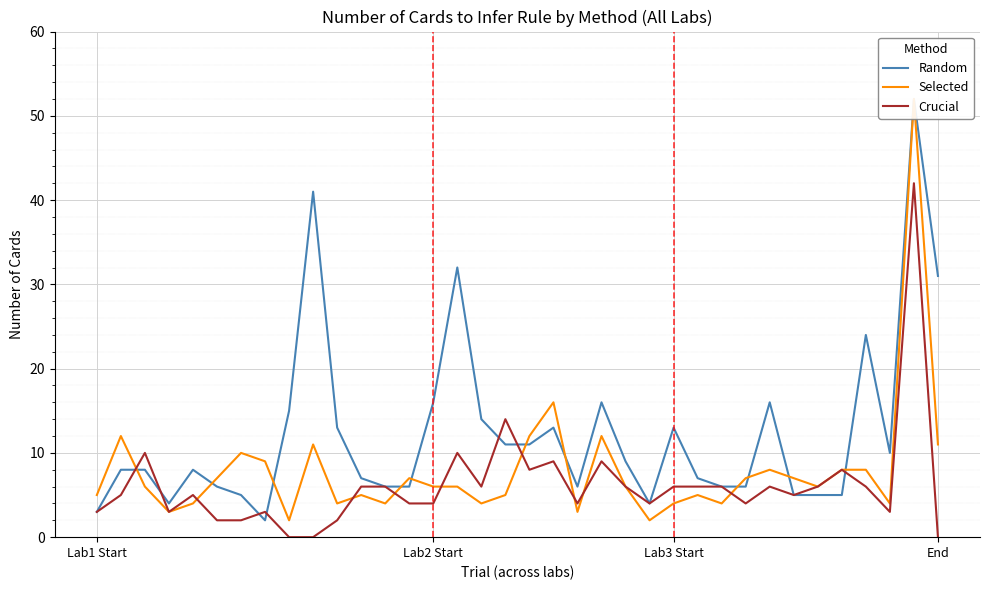

Where is Crucial nearest to the value 21?

17